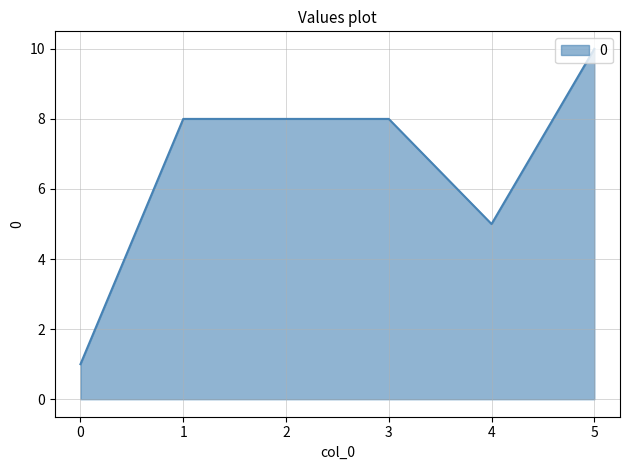

The value at 1 is 8. True or false?

True